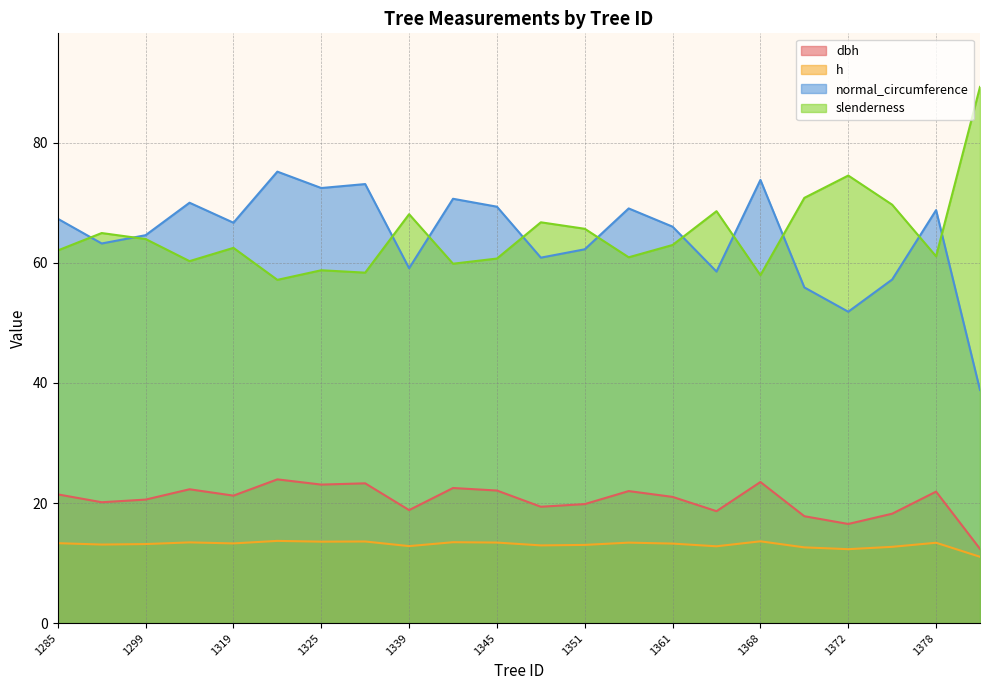

True or false: dbh has more than 1 interior local peaks.

True